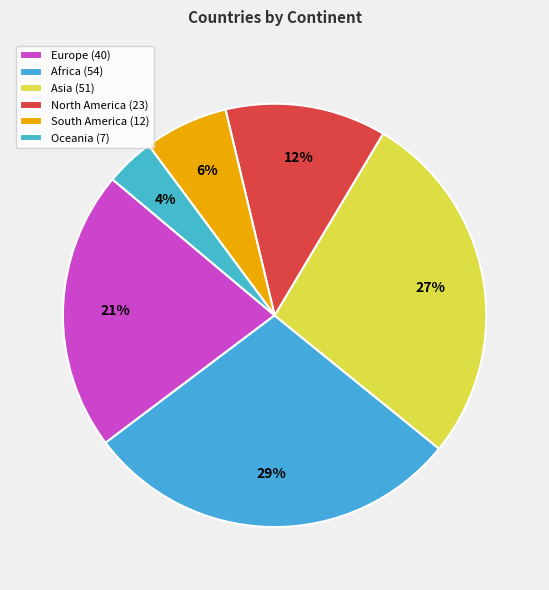

How many slices are in this pie chart?

6